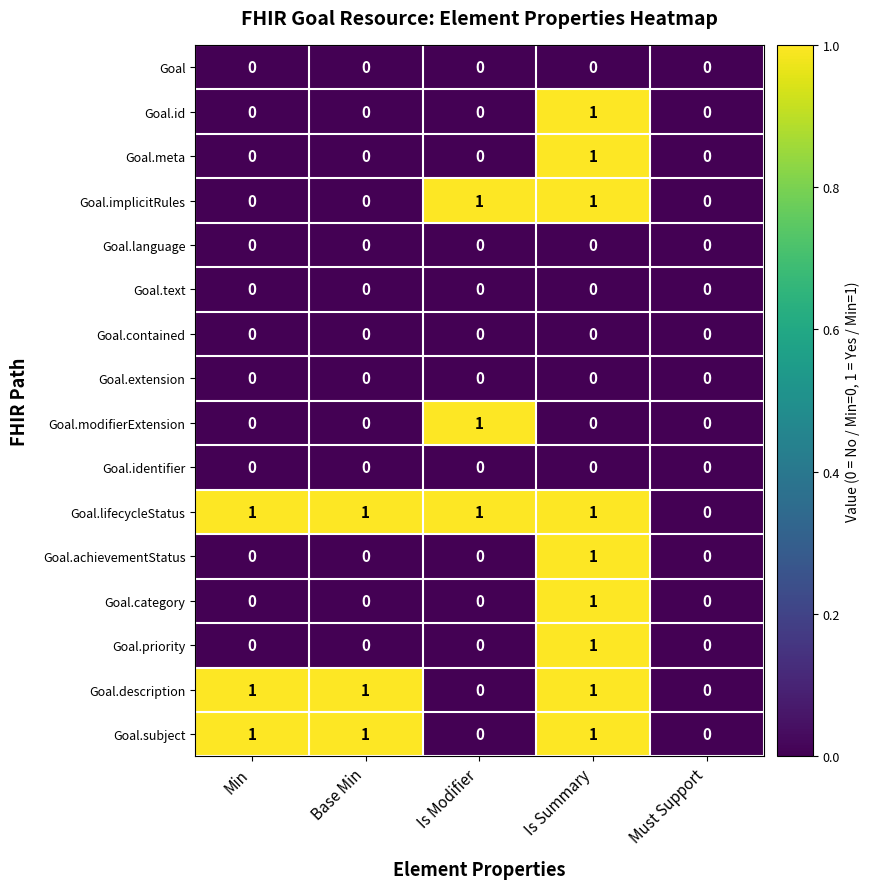

How many Goal.lifecycleStatus values are between 1 and 2?

4